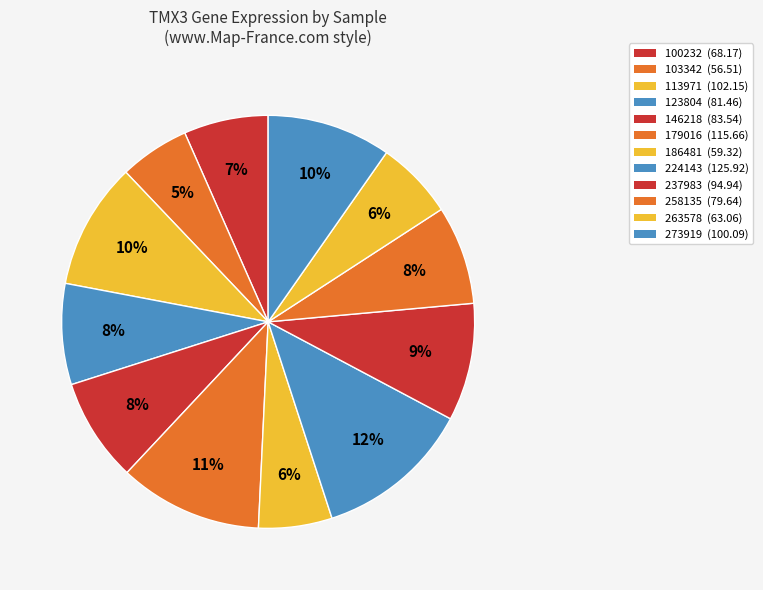

What percentage do 123804 and 224143 together represent?

20.1%